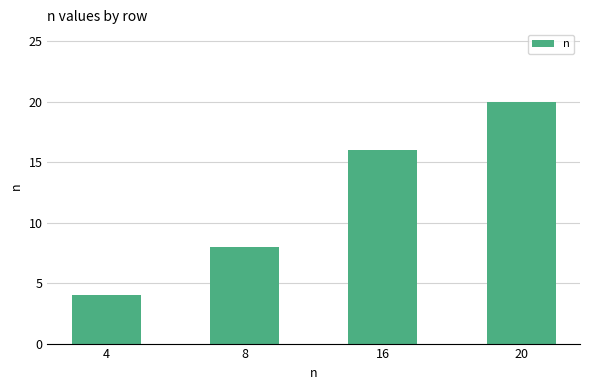

The value at 20 is 9. True or false?

False